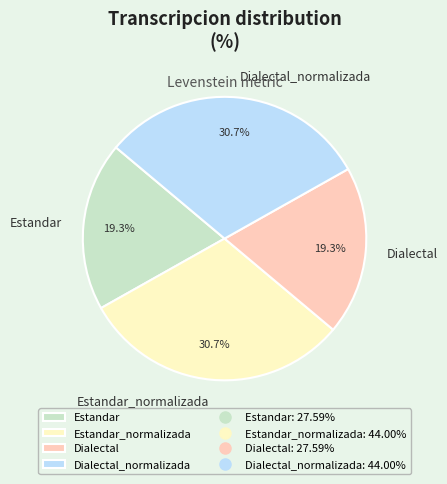

Does any single category account for the majority?

No